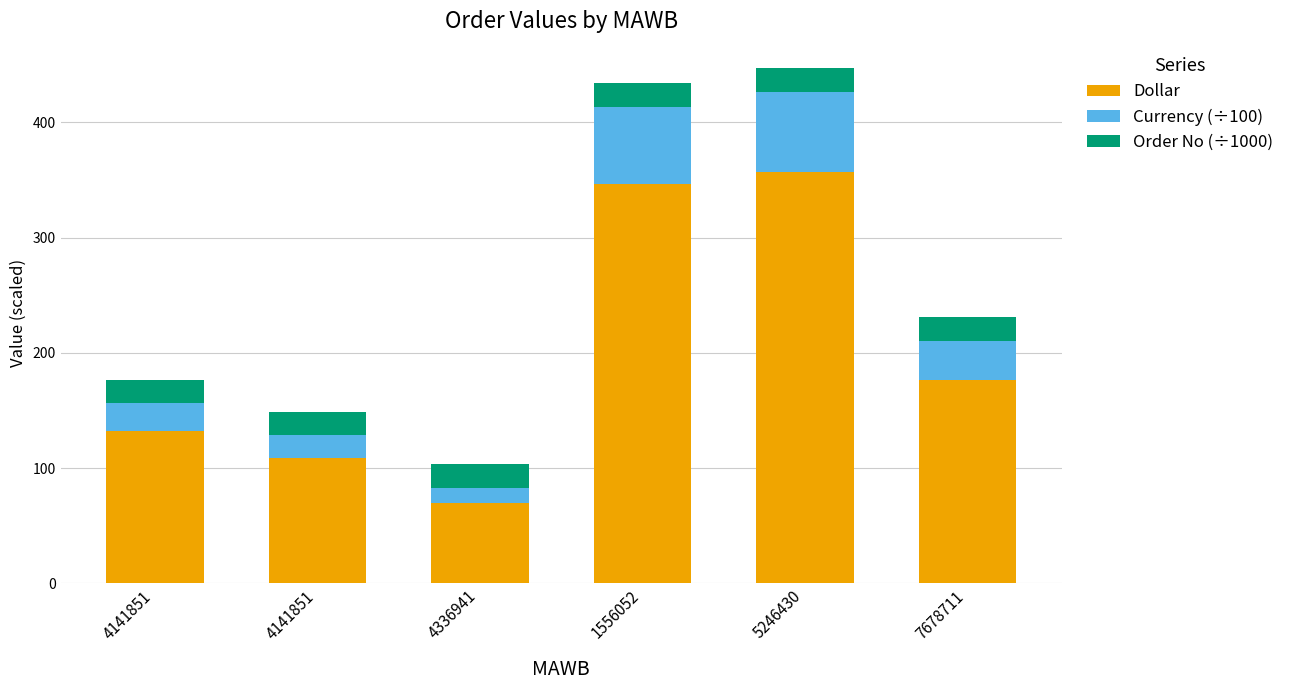

At which label does Dollar reach its minimum?

4336941